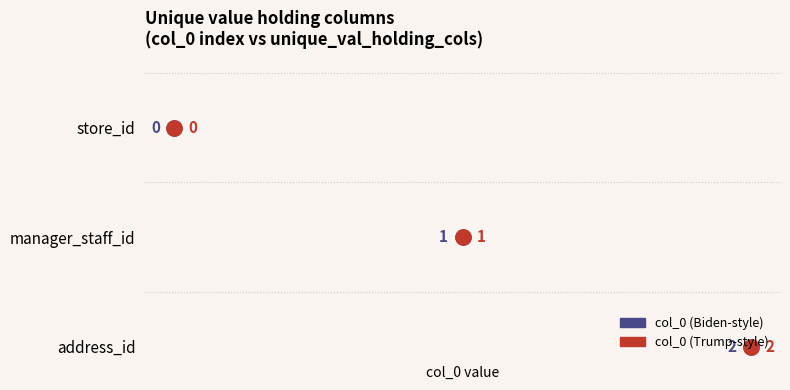

Between manager_staff_id and store_id, which is larger?

manager_staff_id